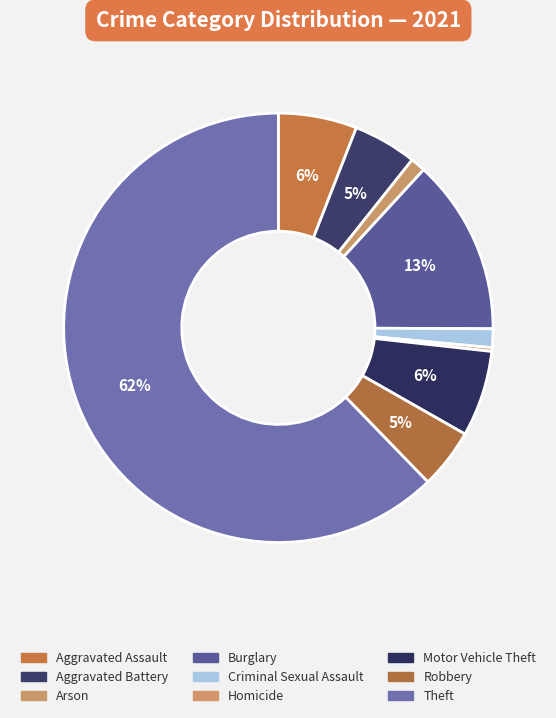

How many segments does this pie chart have?

9